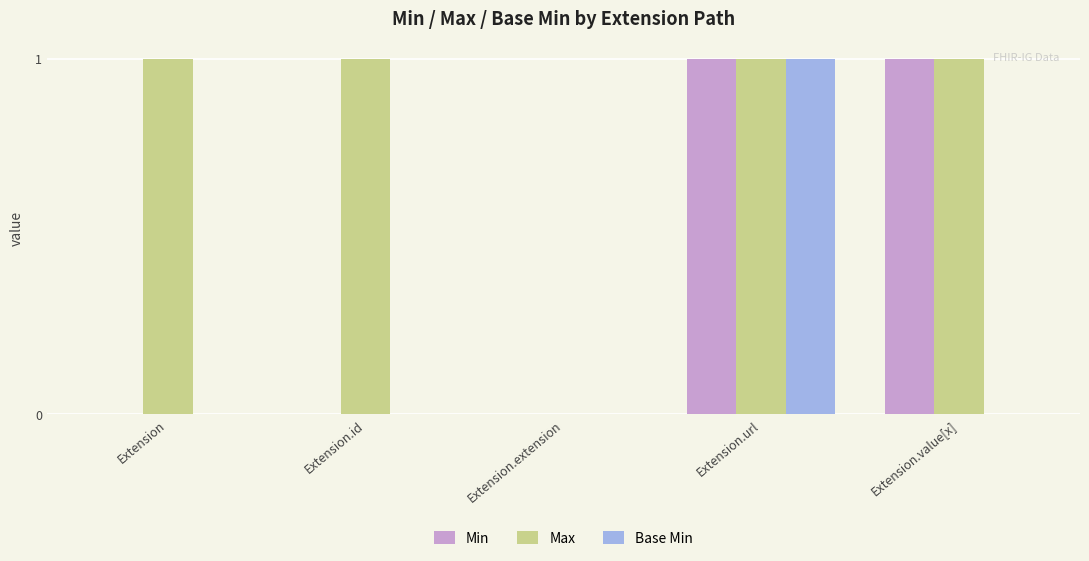

How many Max values are between 1 and 2?

4